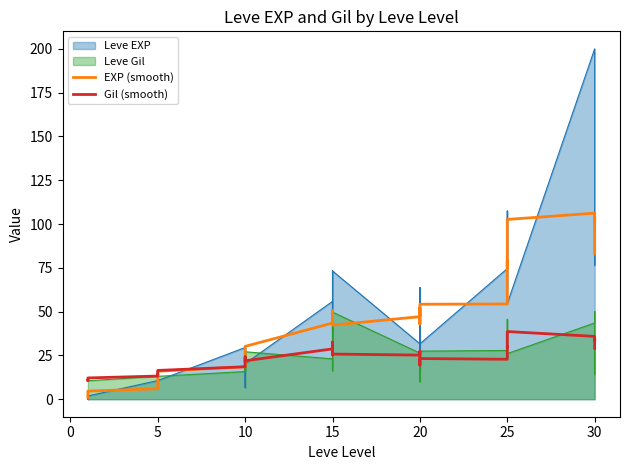

At which label does Gil (smooth) first exceed 23?

10